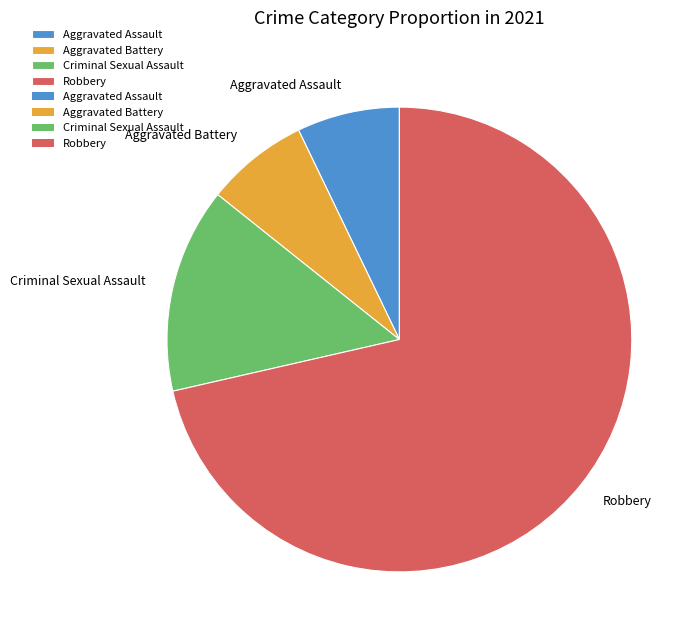

What is the majority slice?

Robbery